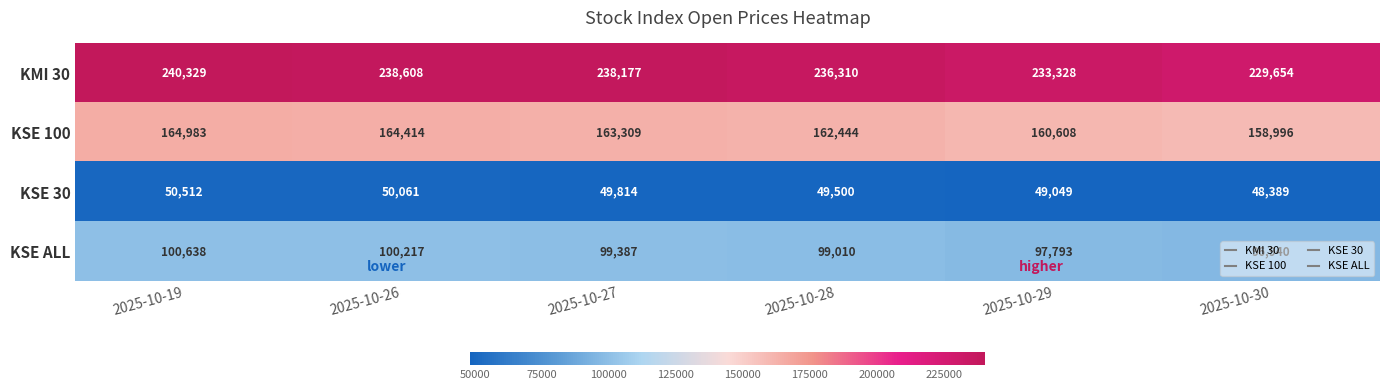

Rank the series by their maximum value, from lowest to highest.

KSE 30, KSE ALL, KSE 100, KMI 30